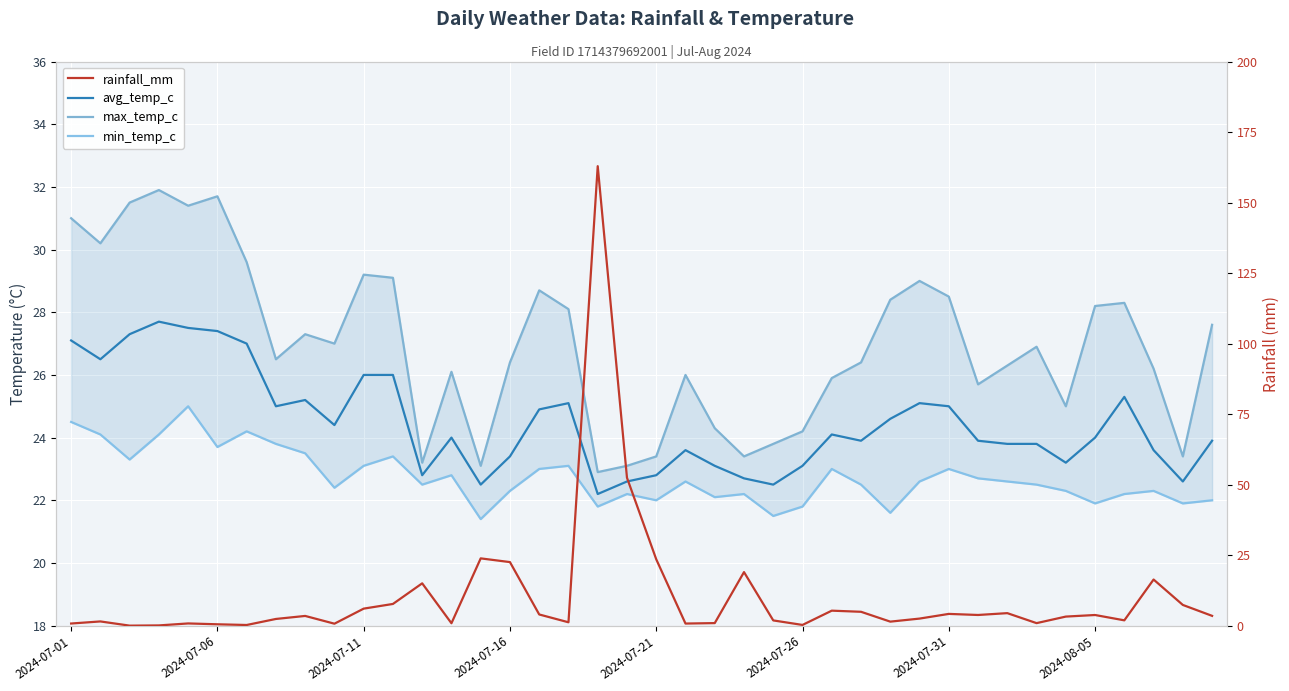

How many interior local valleys does the rainfall_mm series have?

11